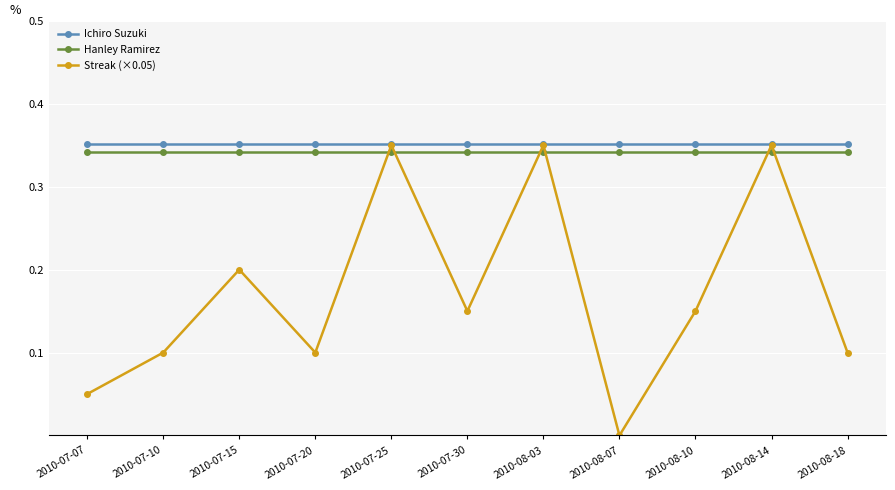

The Ichiro Suzuki series shows 0.1 at 2010-08-07. True or false?

False